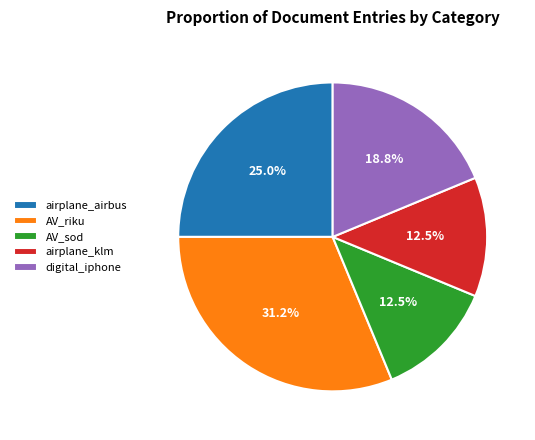

How many slices are in this pie chart?

5